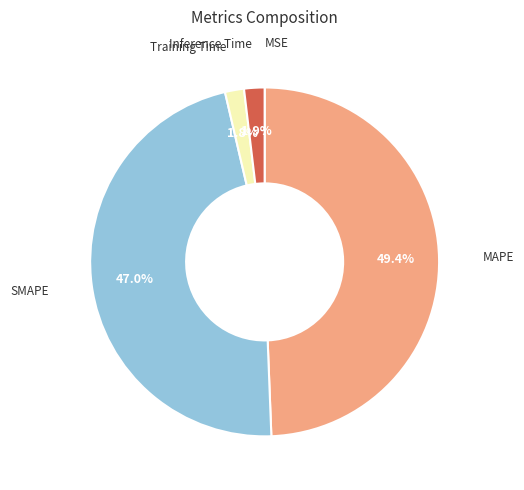

Is there a majority slice in this chart?

No